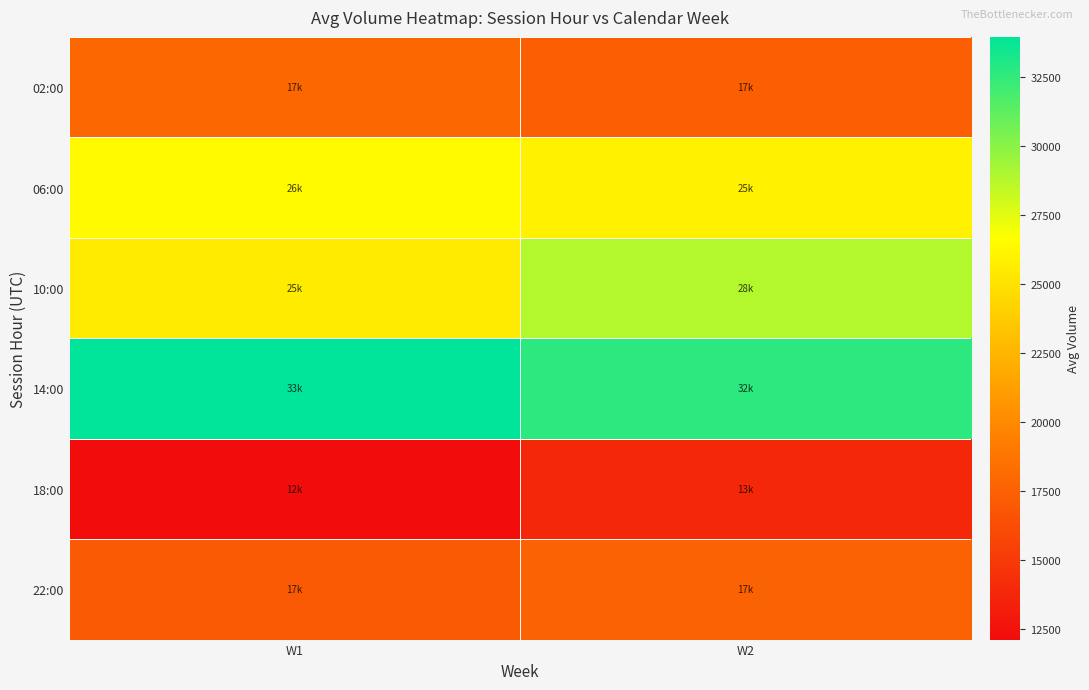

Reading left to right, what are all the values shown in this chart?

02:00: W1=17870.0	W2=17331.4
06:00: W1=26414.5	W2=25875.2
10:00: W1=25546.5	W2=28808.6
14:00: W1=33960.5	W2=32687.8
18:00: W1=12105.5	W2=13774.2
22:00: W1=17014.7	W2=17583.0